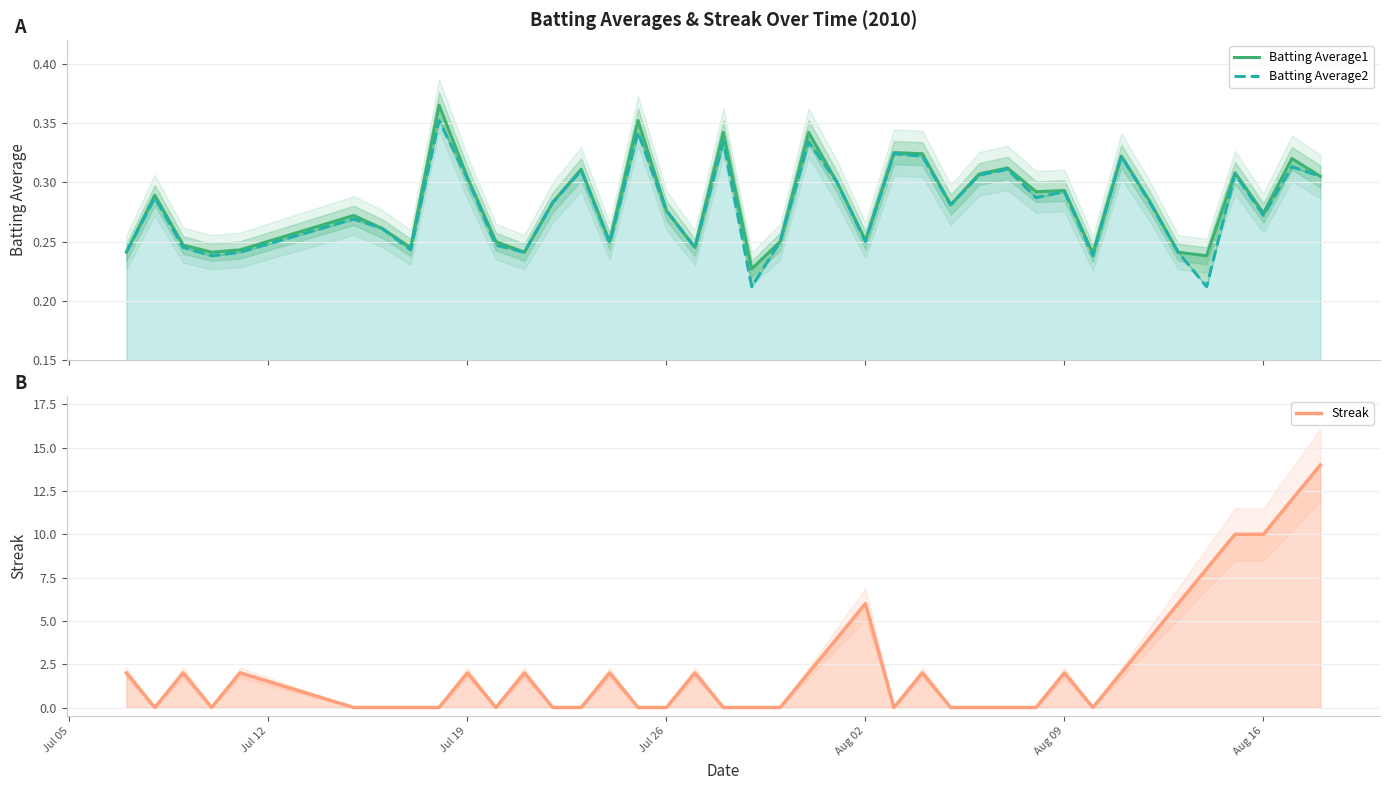

Reading left to right, list all the values displayed in this chart.

Batting Average1: 0.2	0.3	0.2	0.2	0.2	0.3	0.3	0.2	0.4	0.3	0.2	0.2	0.3	0.3	0.2	0.4	0.3	0.2	0.3	0.2	0.2	0.3	0.3	0.3	0.3	0.3	0.3	0.3	0.3	0.3	0.3	0.2	0.3	0.3	0.2	0.2	0.3	0.3	0.3	0.3
Batting Average2: 0.2	0.3	0.2	0.2	0.2	0.3	0.3	0.2	0.4	0.3	0.2	0.2	0.3	0.3	0.2	0.3	0.3	0.2	0.3	0.2	0.2	0.3	0.3	0.2	0.3	0.3	0.3	0.3	0.3	0.3	0.3	0.2	0.3	0.3	0.2	0.2	0.3	0.3	0.3	0.3
Streak: 2.0	0.0	2.0	0.0	2.0	0.0	0.0	0.0	0.0	2.0	0.0	2.0	0.0	0.0	2.0	0.0	0.0	2.0	0.0	0.0	0.0	2.0	4.0	6.0	0.0	2.0	0.0	0.0	0.0	0.0	2.0	0.0	2.0	4.0	6.0	8.0	10.0	10.0	12.0	14.0